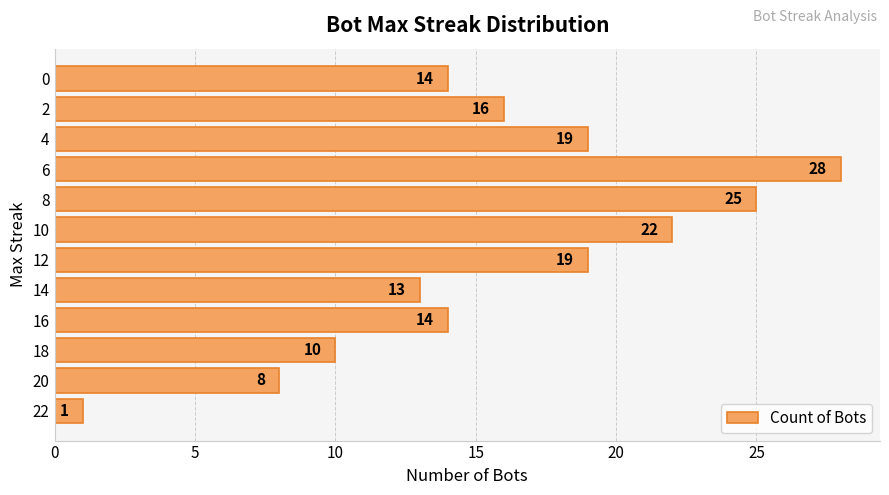

What is the difference between the values at 10 and 0?

8